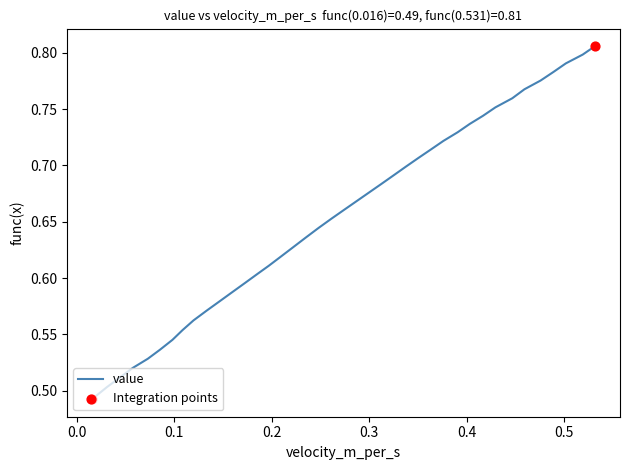

What is the difference between the maximum and minimum values?

0.3